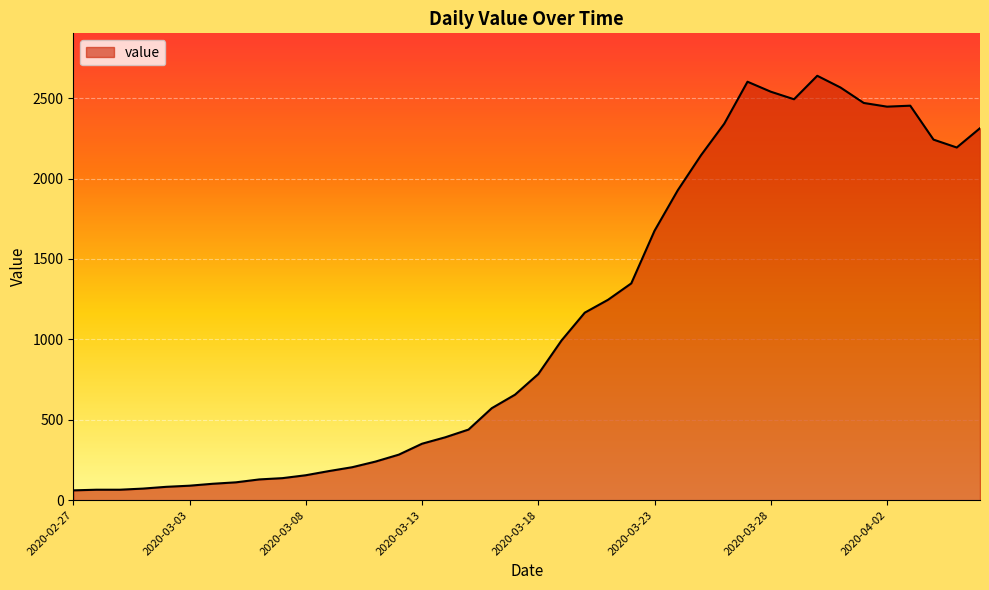

What is the minimum value shown in the chart?

61